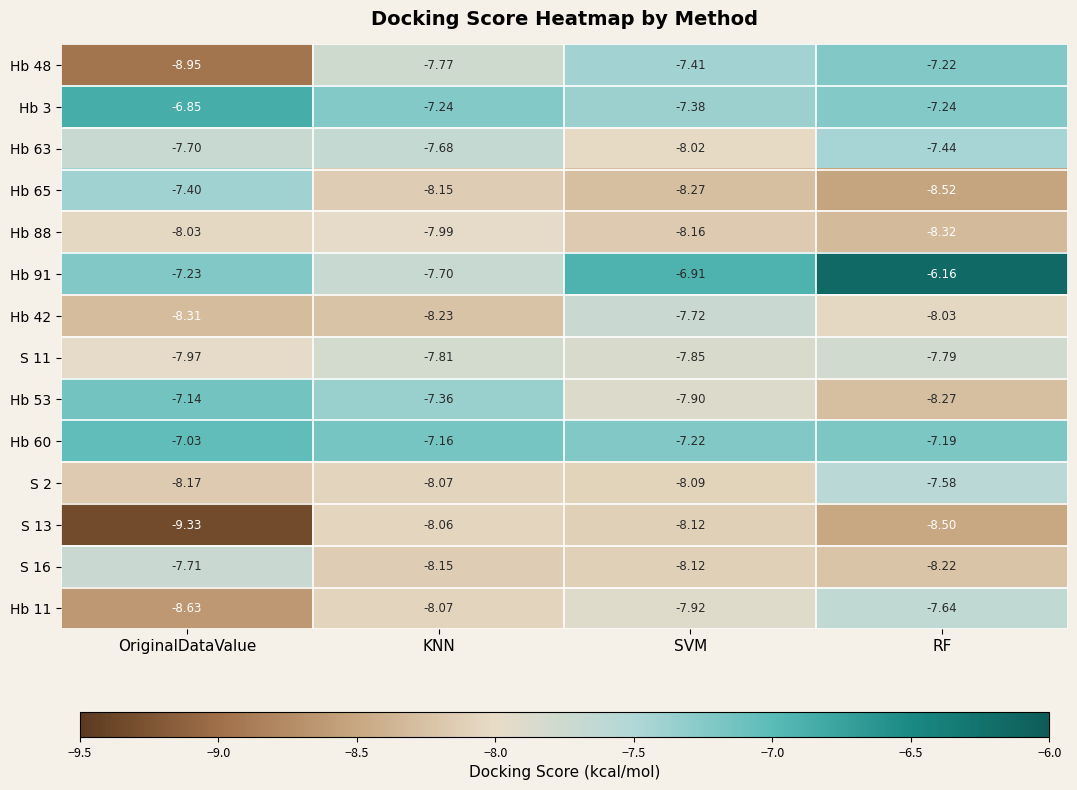

At which category does the chart reach its minimum across all series?

OriginalDataValue